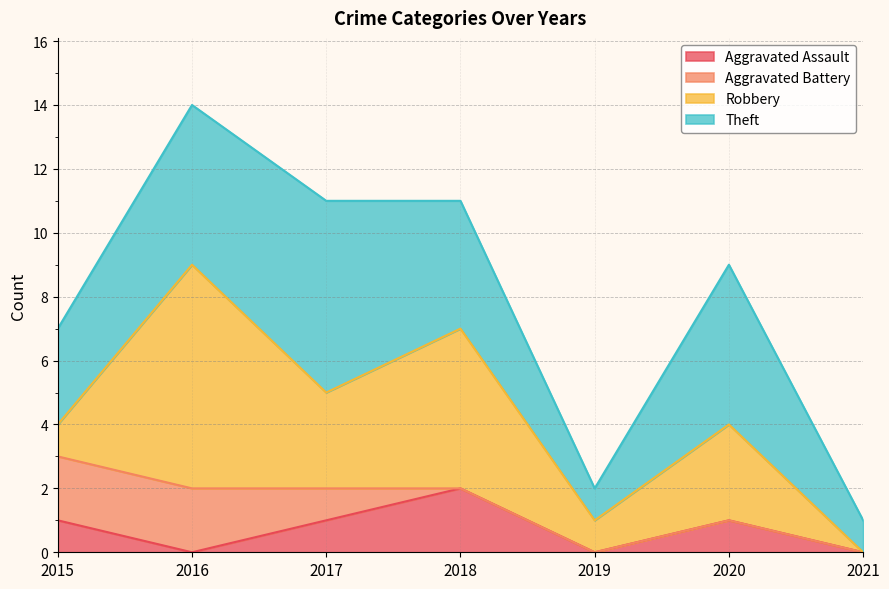

True or false: Aggravated Assault and Robbery cross at least once.

False